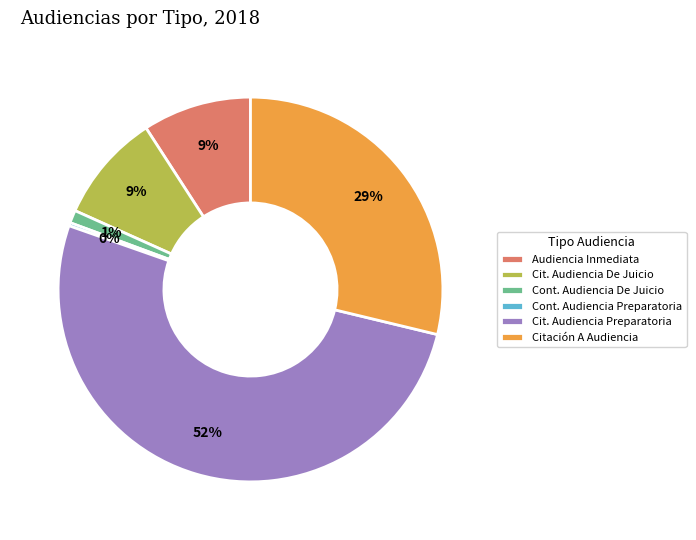

Which category has the biggest portion of the pie?

Cit. Audiencia Preparatoria